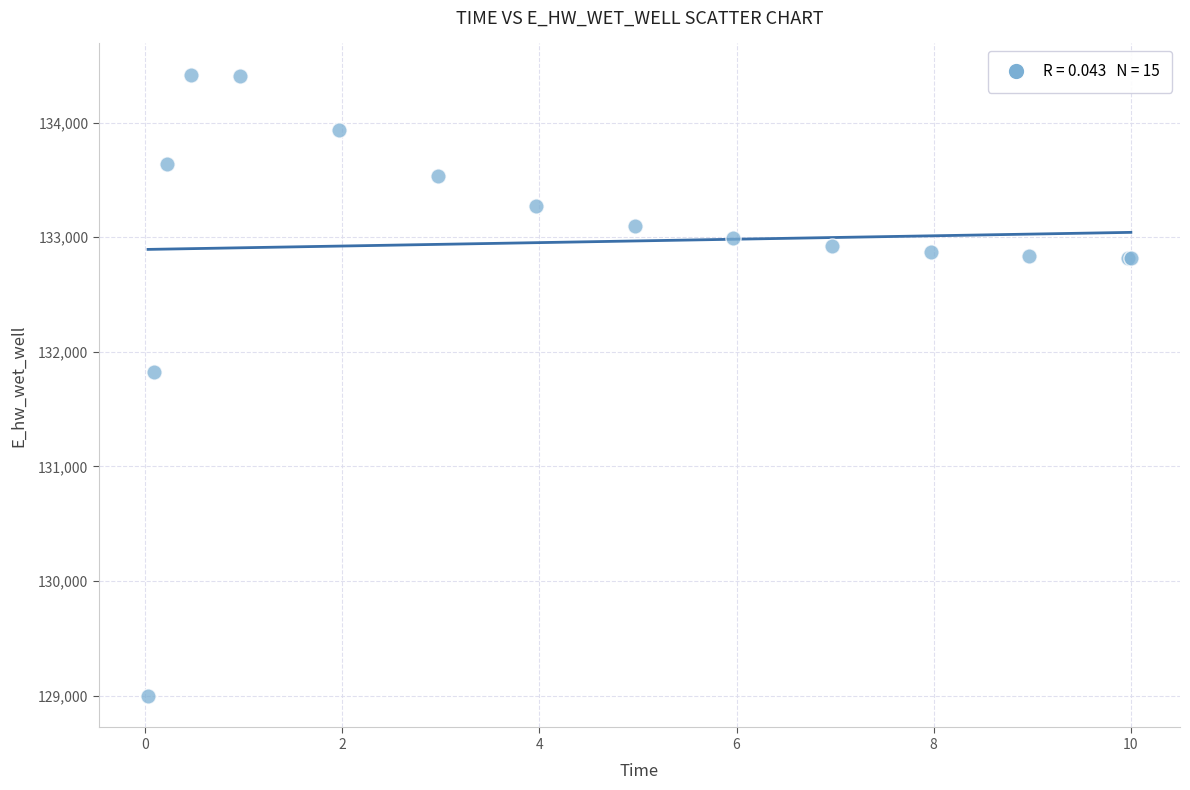

What Y value in the scatter plot is closest to 131706?

131823.8